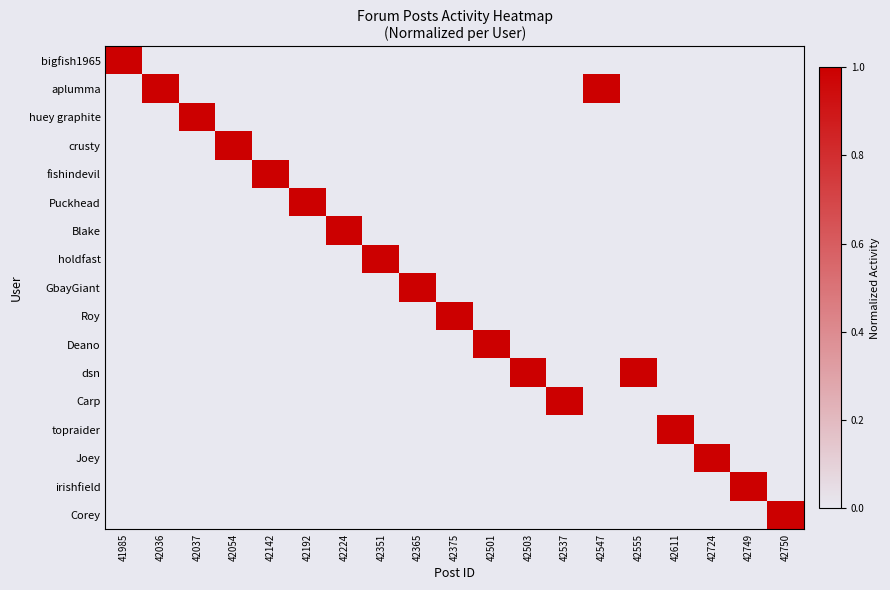

Reading right to left, transcribe all the data shown in this chart.

row_0: 42750=0	42749=0	42724=0	42611=0	42555=0	42547=0	42537=0	42503=0	42501=0	42375=0	42365=0	42351=0	42224=0	42192=0	42142=0	42054=0	42037=0	42036=0	41985=1
row_1: 42750=0	42749=0	42724=0	42611=0	42555=0	42547=1	42537=0	42503=0	42501=0	42375=0	42365=0	42351=0	42224=0	42192=0	42142=0	42054=0	42037=0	42036=1	41985=0
row_2: 42750=0	42749=0	42724=0	42611=0	42555=0	42547=0	42537=0	42503=0	42501=0	42375=0	42365=0	42351=0	42224=0	42192=0	42142=0	42054=0	42037=1	42036=0	41985=0
row_3: 42750=0	42749=0	42724=0	42611=0	42555=0	42547=0	42537=0	42503=0	42501=0	42375=0	42365=0	42351=0	42224=0	42192=0	42142=0	42054=1	42037=0	42036=0	41985=0
row_4: 42750=0	42749=0	42724=0	42611=0	42555=0	42547=0	42537=0	42503=0	42501=0	42375=0	42365=0	42351=0	42224=0	42192=0	42142=1	42054=0	42037=0	42036=0	41985=0
row_5: 42750=0	42749=0	42724=0	42611=0	42555=0	42547=0	42537=0	42503=0	42501=0	42375=0	42365=0	42351=0	42224=0	42192=1	42142=0	42054=0	42037=0	42036=0	41985=0
row_6: 42750=0	42749=0	42724=0	42611=0	42555=0	42547=0	42537=0	42503=0	42501=0	42375=0	42365=0	42351=0	42224=1	42192=0	42142=0	42054=0	42037=0	42036=0	41985=0
row_7: 42750=0	42749=0	42724=0	42611=0	42555=0	42547=0	42537=0	42503=0	42501=0	42375=0	42365=0	42351=1	42224=0	42192=0	42142=0	42054=0	42037=0	42036=0	41985=0
row_8: 42750=0	42749=0	42724=0	42611=0	42555=0	42547=0	42537=0	42503=0	42501=0	42375=0	42365=1	42351=0	42224=0	42192=0	42142=0	42054=0	42037=0	42036=0	41985=0
row_9: 42750=0	42749=0	42724=0	42611=0	42555=0	42547=0	42537=0	42503=0	42501=0	42375=1	42365=0	42351=0	42224=0	42192=0	42142=0	42054=0	42037=0	42036=0	41985=0
row_10: 42750=0	42749=0	42724=0	42611=0	42555=0	42547=0	42537=0	42503=0	42501=1	42375=0	42365=0	42351=0	42224=0	42192=0	42142=0	42054=0	42037=0	42036=0	41985=0
row_11: 42750=0	42749=0	42724=0	42611=0	42555=1	42547=0	42537=0	42503=1	42501=0	42375=0	42365=0	42351=0	42224=0	42192=0	42142=0	42054=0	42037=0	42036=0	41985=0
row_12: 42750=0	42749=0	42724=0	42611=0	42555=0	42547=0	42537=1	42503=0	42501=0	42375=0	42365=0	42351=0	42224=0	42192=0	42142=0	42054=0	42037=0	42036=0	41985=0
row_13: 42750=0	42749=0	42724=0	42611=1	42555=0	42547=0	42537=0	42503=0	42501=0	42375=0	42365=0	42351=0	42224=0	42192=0	42142=0	42054=0	42037=0	42036=0	41985=0
row_14: 42750=0	42749=0	42724=1	42611=0	42555=0	42547=0	42537=0	42503=0	42501=0	42375=0	42365=0	42351=0	42224=0	42192=0	42142=0	42054=0	42037=0	42036=0	41985=0
row_15: 42750=0	42749=1	42724=0	42611=0	42555=0	42547=0	42537=0	42503=0	42501=0	42375=0	42365=0	42351=0	42224=0	42192=0	42142=0	42054=0	42037=0	42036=0	41985=0
row_16: 42750=1	42749=0	42724=0	42611=0	42555=0	42547=0	42537=0	42503=0	42501=0	42375=0	42365=0	42351=0	42224=0	42192=0	42142=0	42054=0	42037=0	42036=0	41985=0